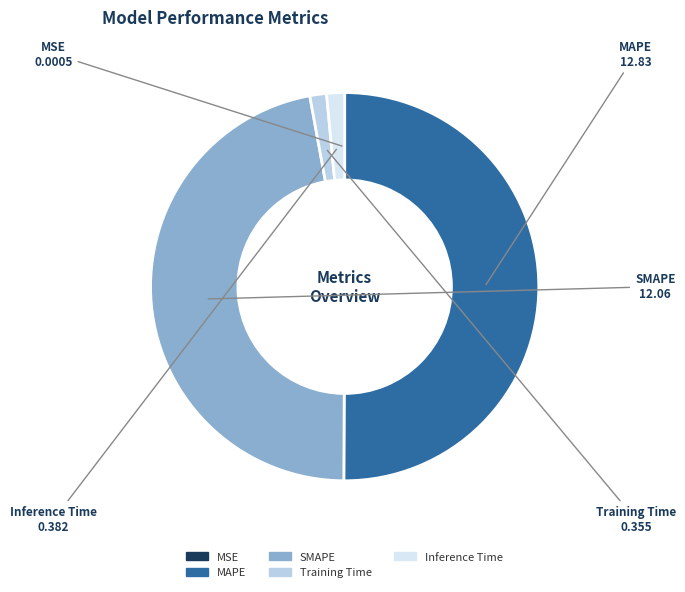

Which category accounts for the majority?

MAPE